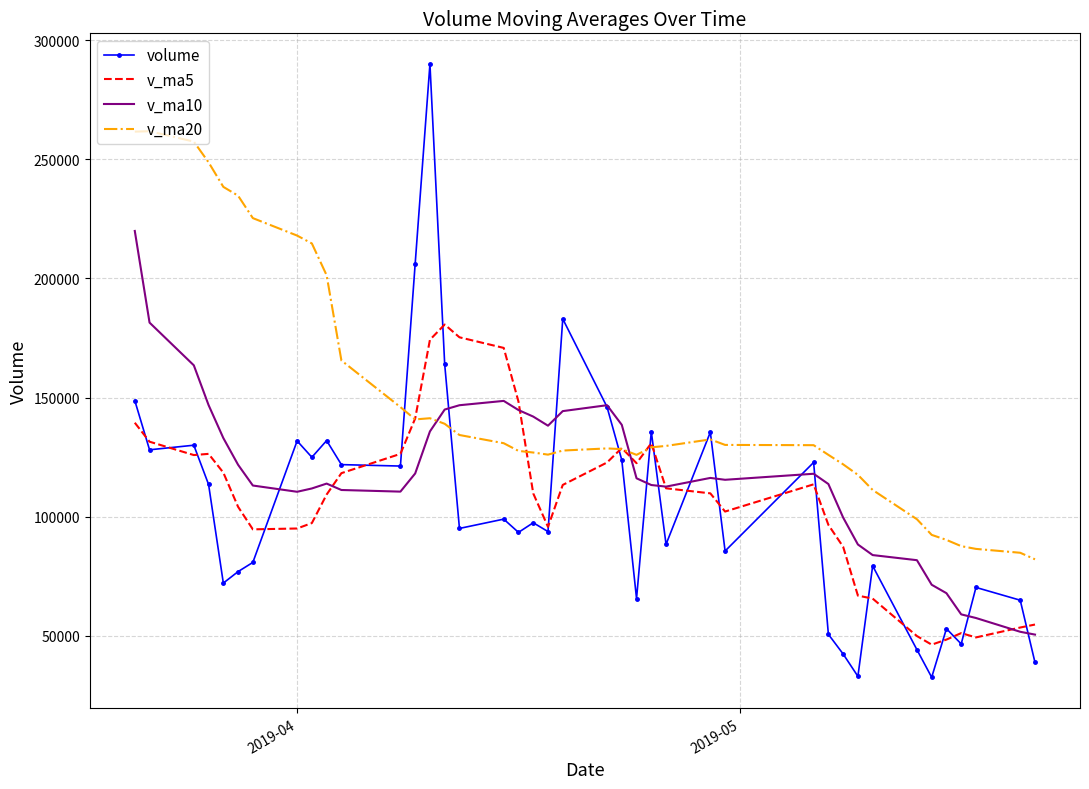

What is the greatest value displayed?

290009.0